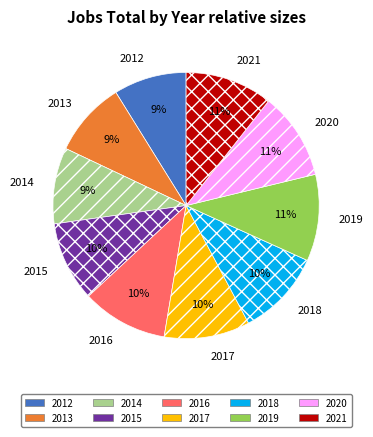

Between 2014 and 2021, which is larger?

2021